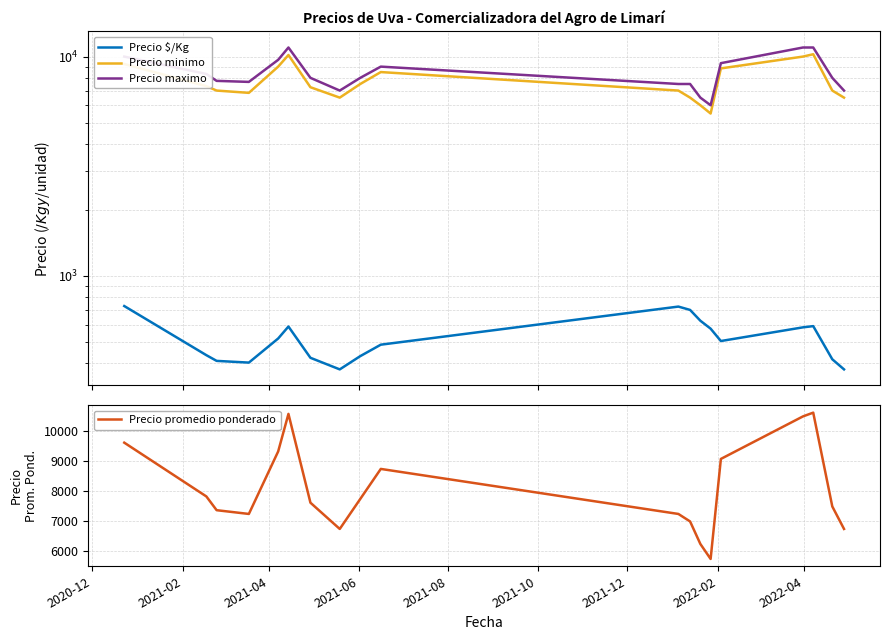

What is the smallest value displayed?

375.0